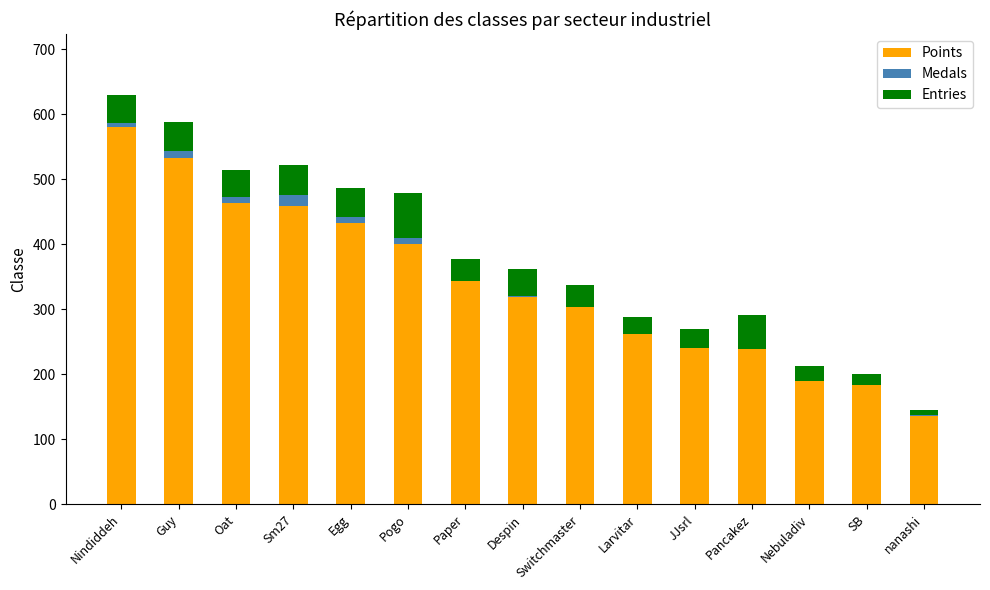

Is it true that Points equals 189 at Nebuladiv?

True